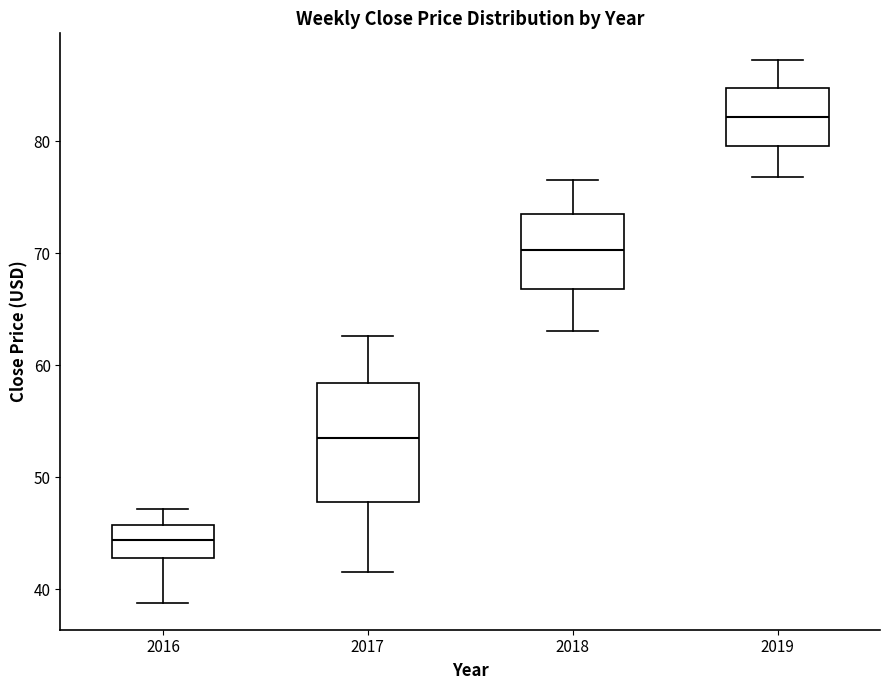

Where is the upper edge of the box at x = 2016 on the y-axis? The values are not printed on the chart, so give them approximately, as read against the axis.

46